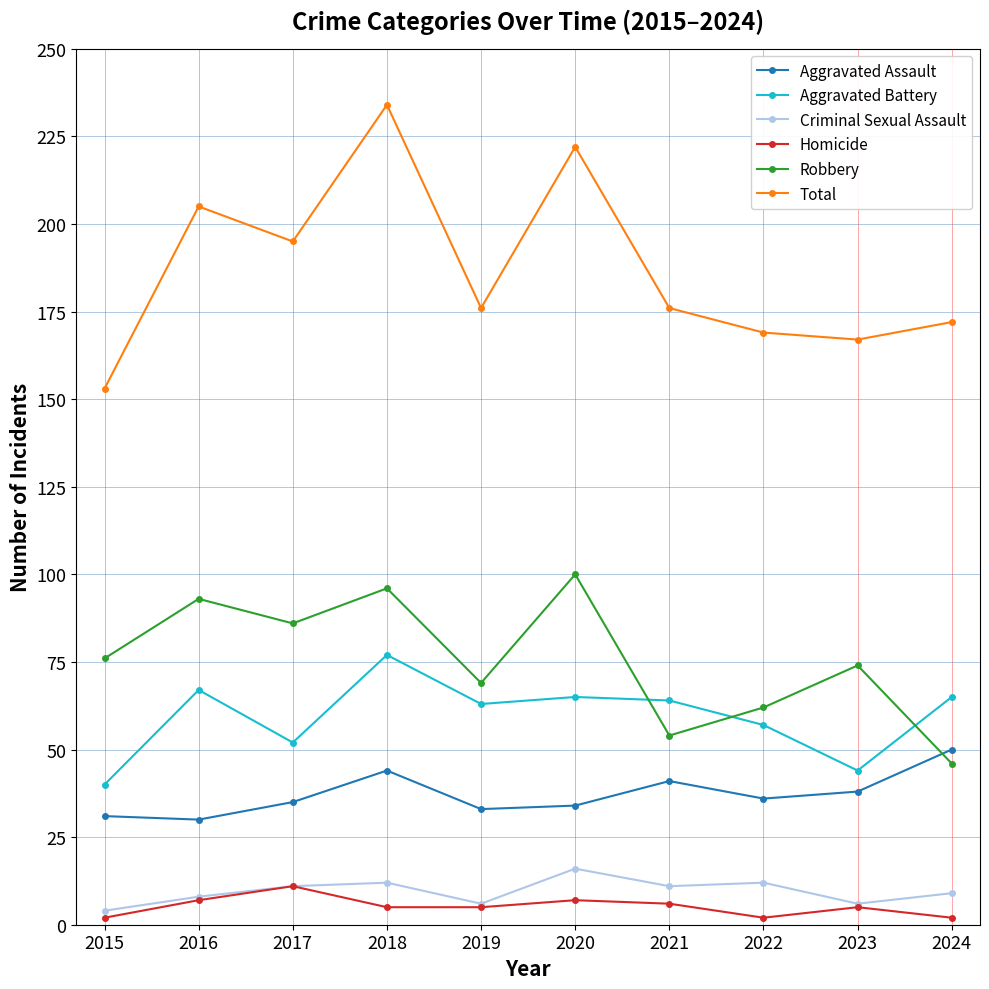

What is the value of the Aggravated Assault point at the 6th from the left?

34